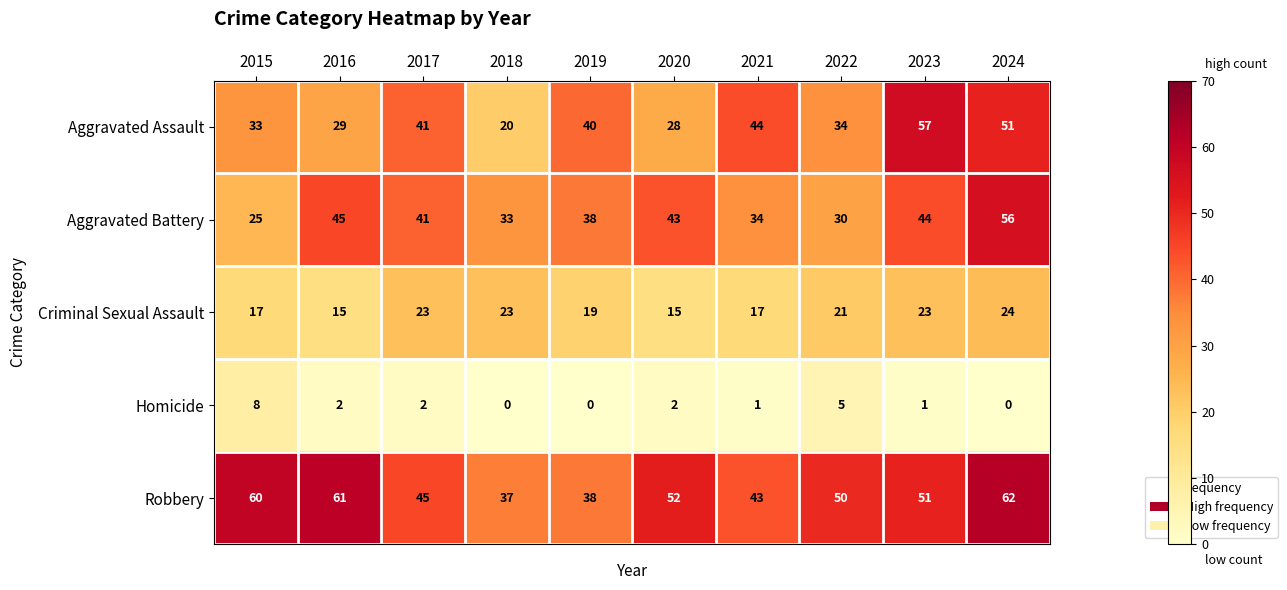

At which label does Aggravated Assault reach its peak?

2023